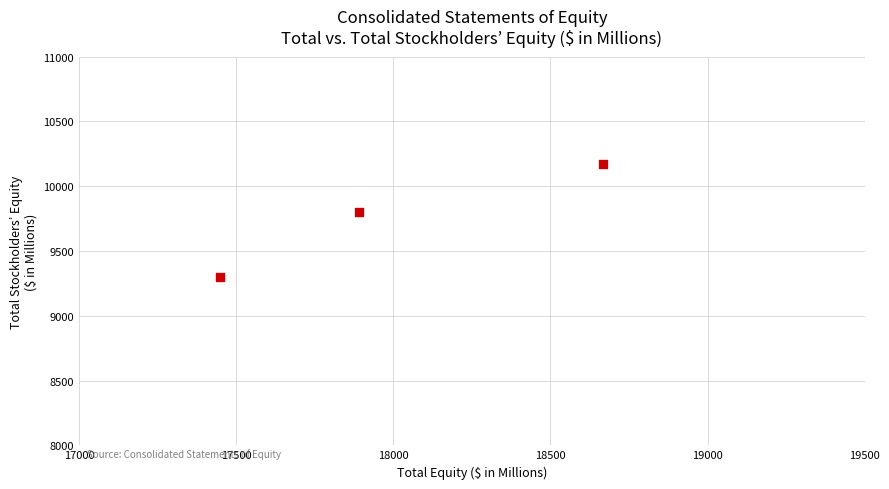

What is the range of X values (max minus min)?

1220